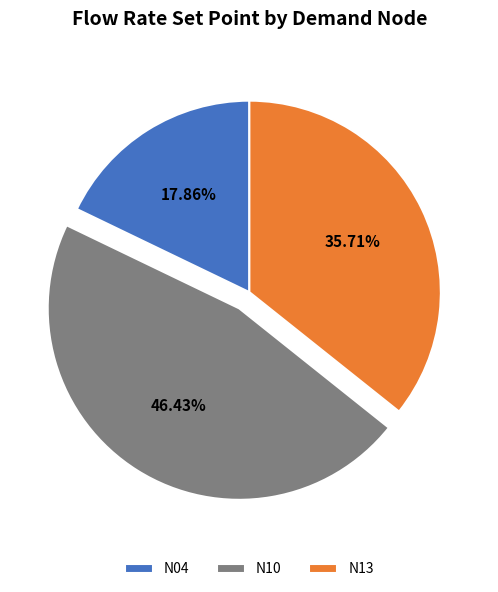

What is the total percentage of N13 and N04?

53.6%